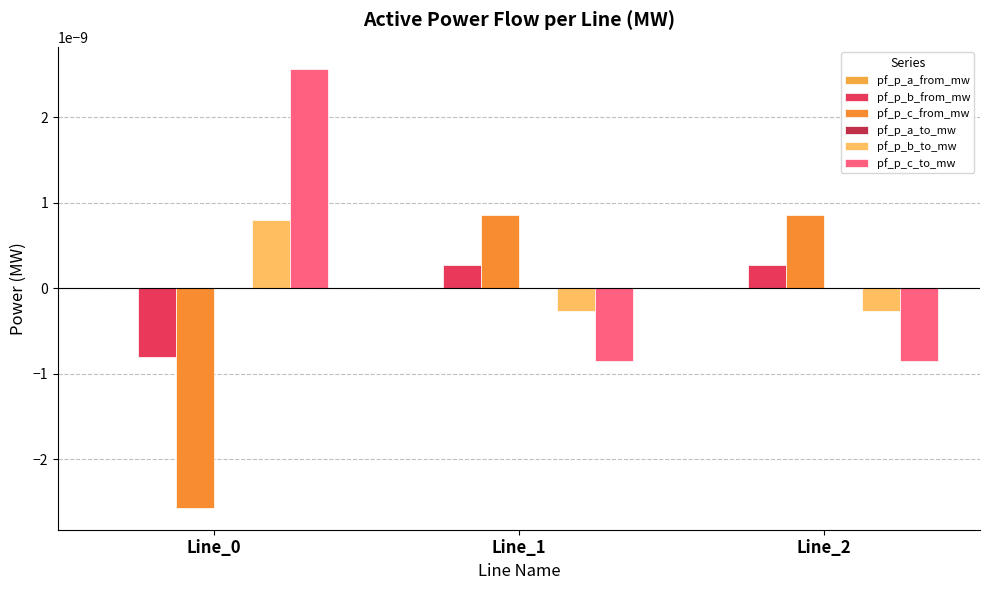

How many pf_p_b_from_mw values are between 0 and 1?

2